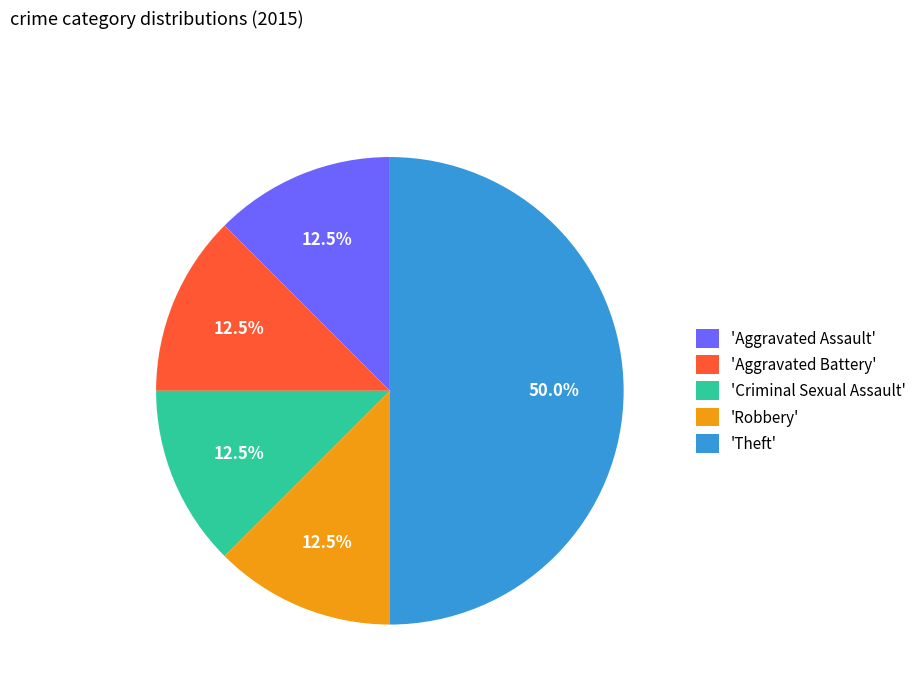

What is the largest slice in the pie chart?

'Theft'